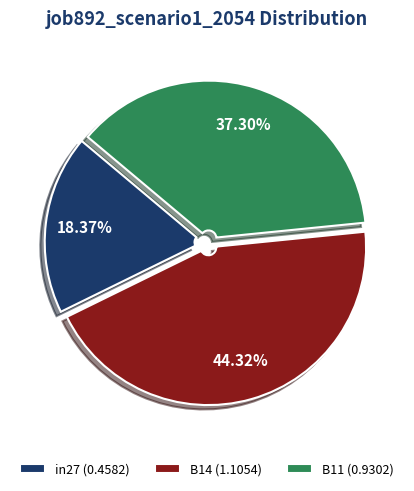

Which category has the smallest portion of the pie?

in27